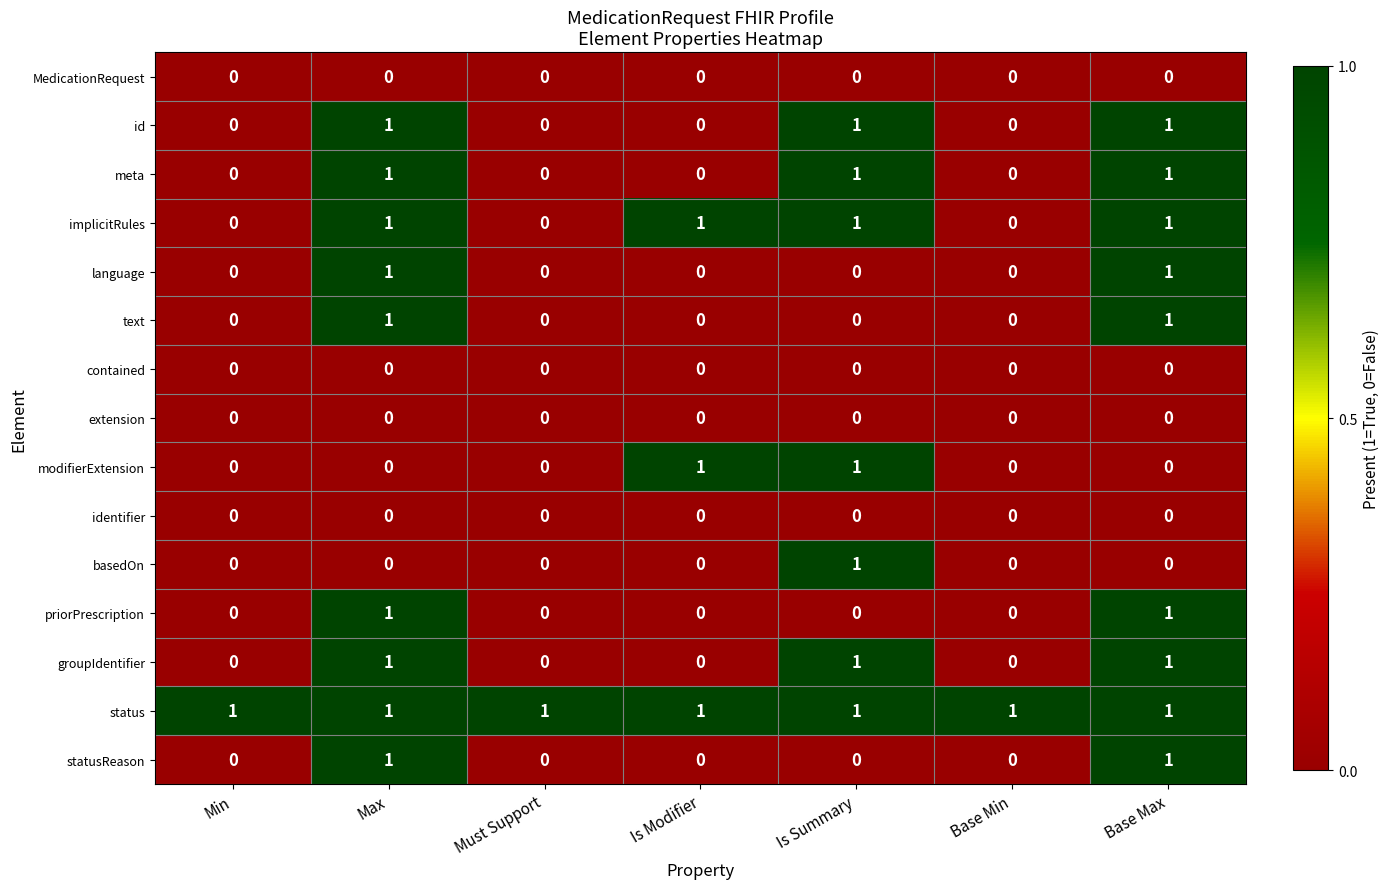

What is the sum of all status values?

7